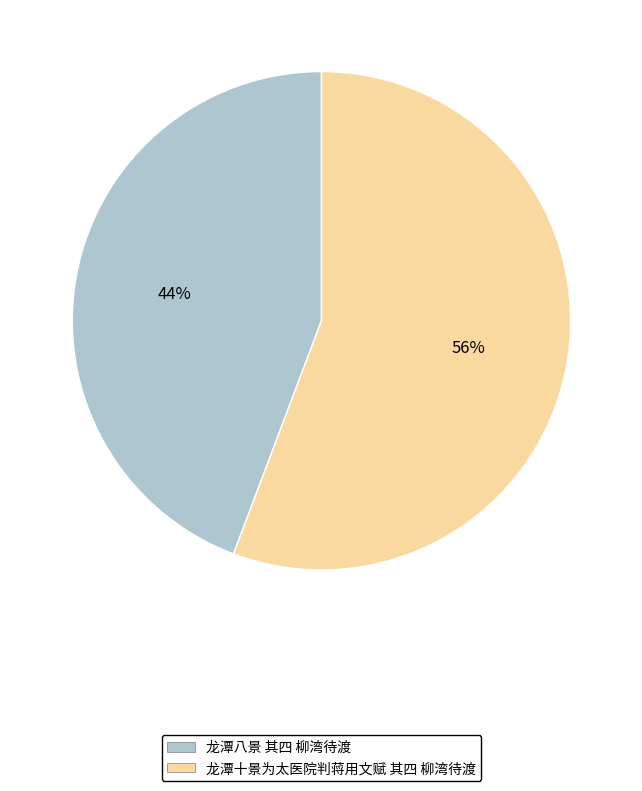

To the nearest percent, what is the average slice percentage?

50%